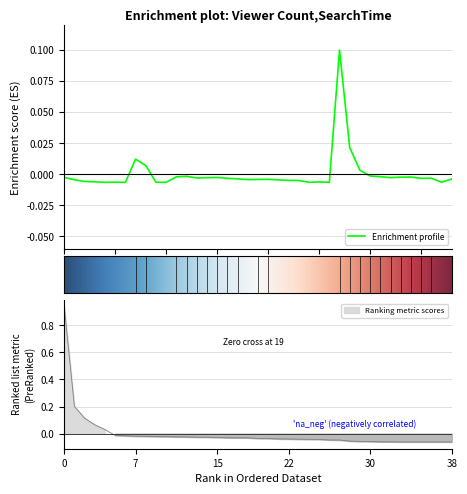

How many values are below 0?

34